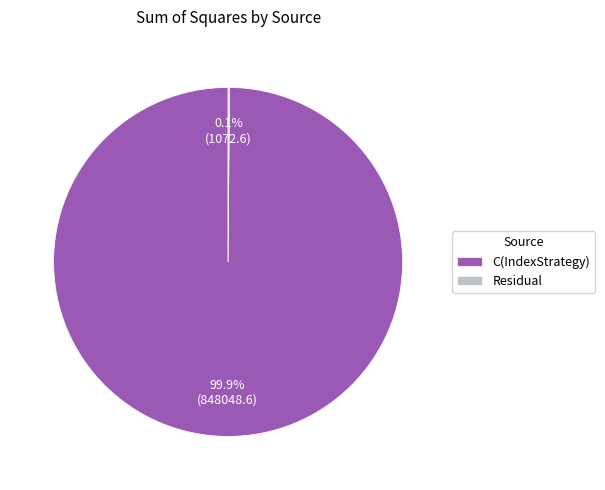

Is there any slice that represents more than half of the pie?

Yes